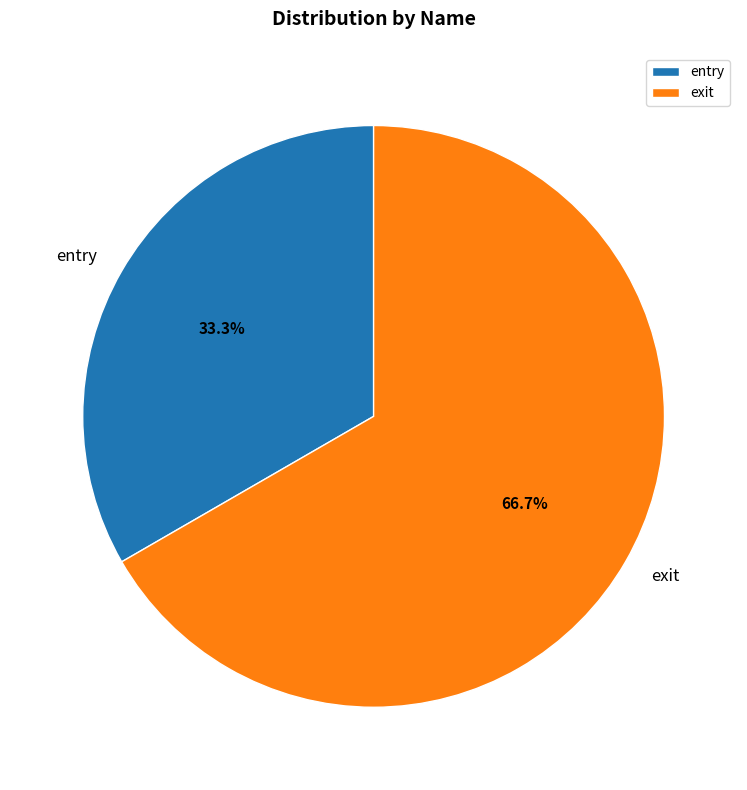

Approximately how many times larger is the value at exit compared to entry?

2.0